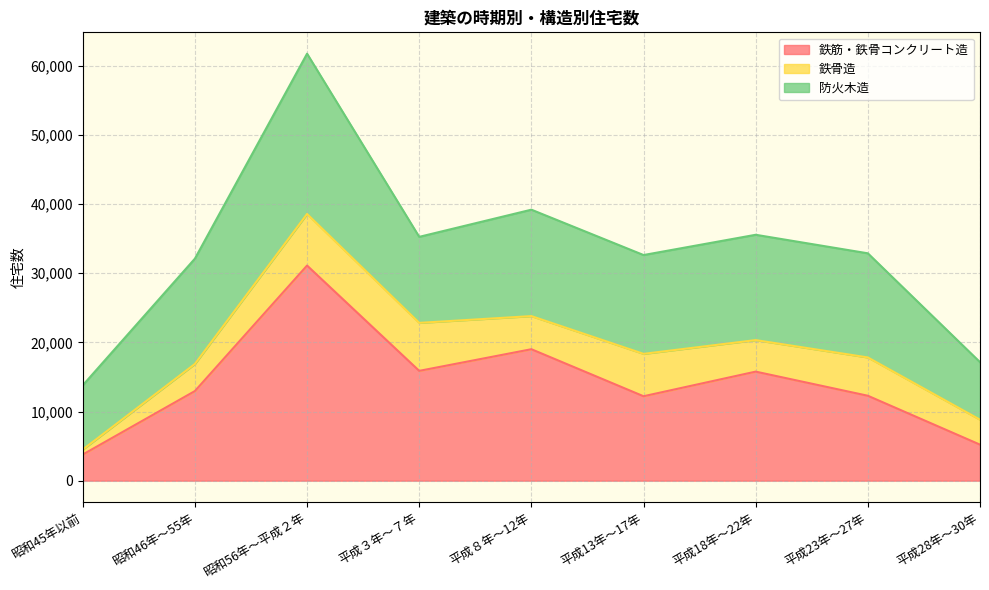

Rank the categories by 鉄骨造 value from lowest to highest.

昭和45年以前, 平成28年～30年, 昭和46年～55年, 平成18年～22年, 平成８年～12年, 平成23年～27年, 平成13年～17年, 平成３年～７年, 昭和56年～平成２年